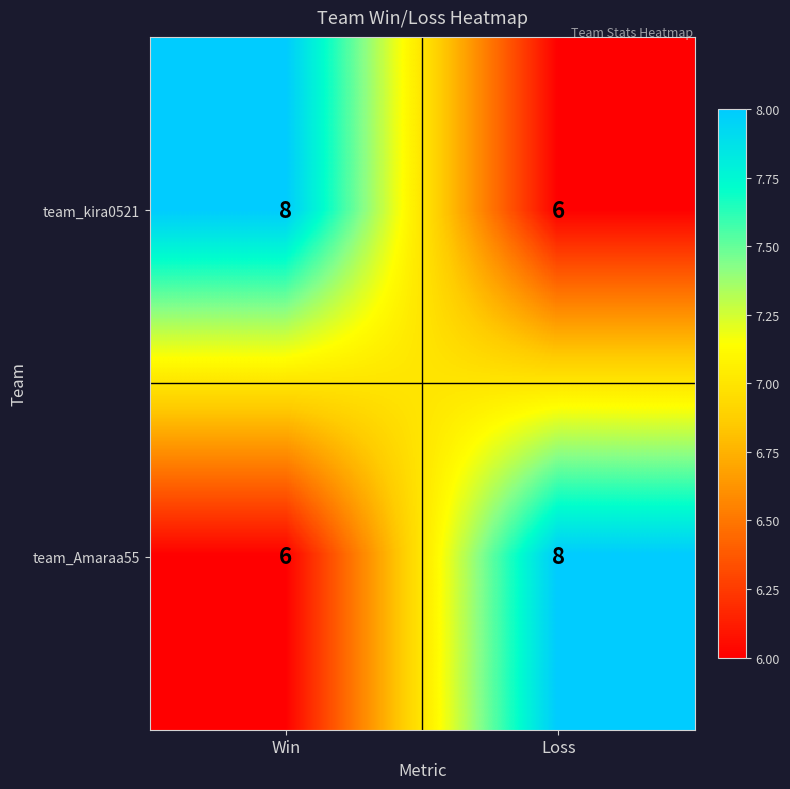

At how many categories does at least one series exceed 6?

2